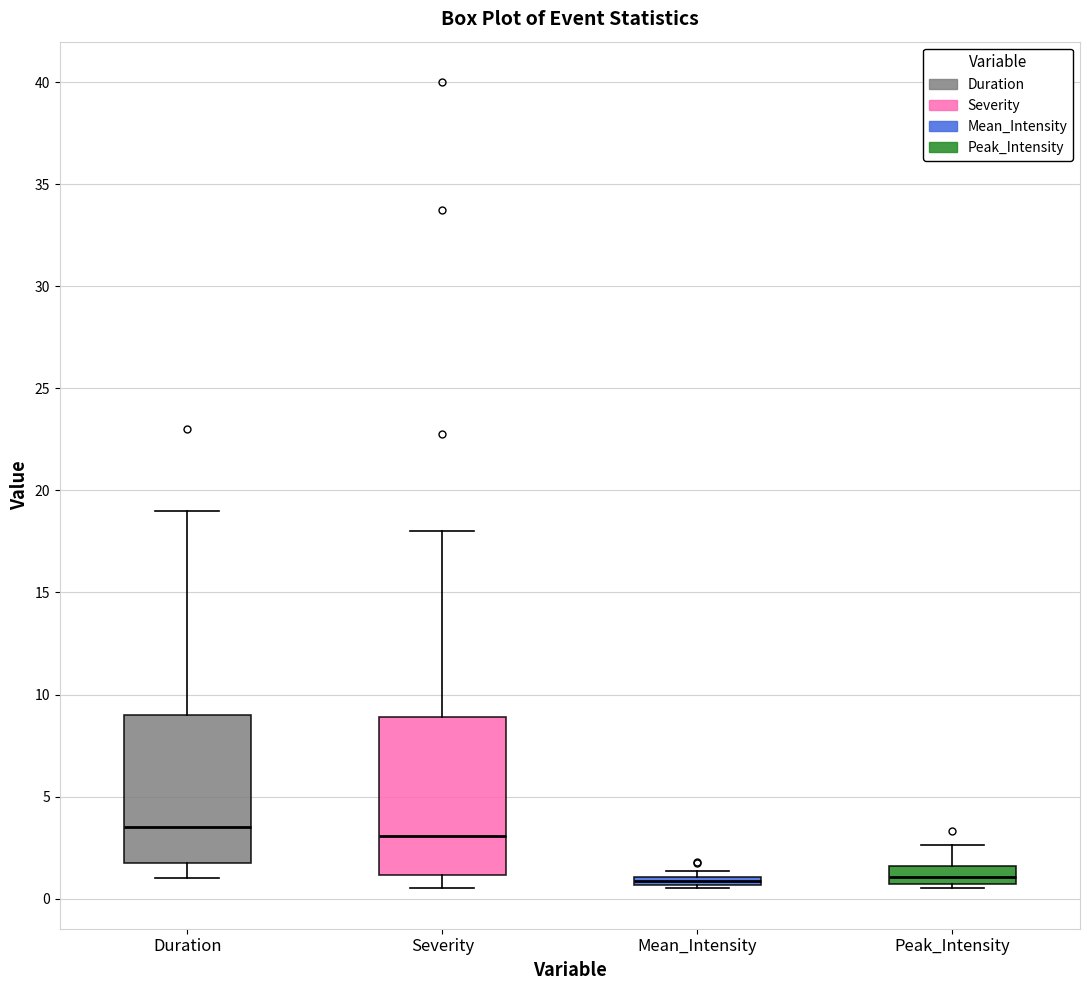

Where does the upper whisker of the box for Peak_Intensity end on the y-axis? The values are not printed on the chart, so give them approximately, as read against the axis.

2.5